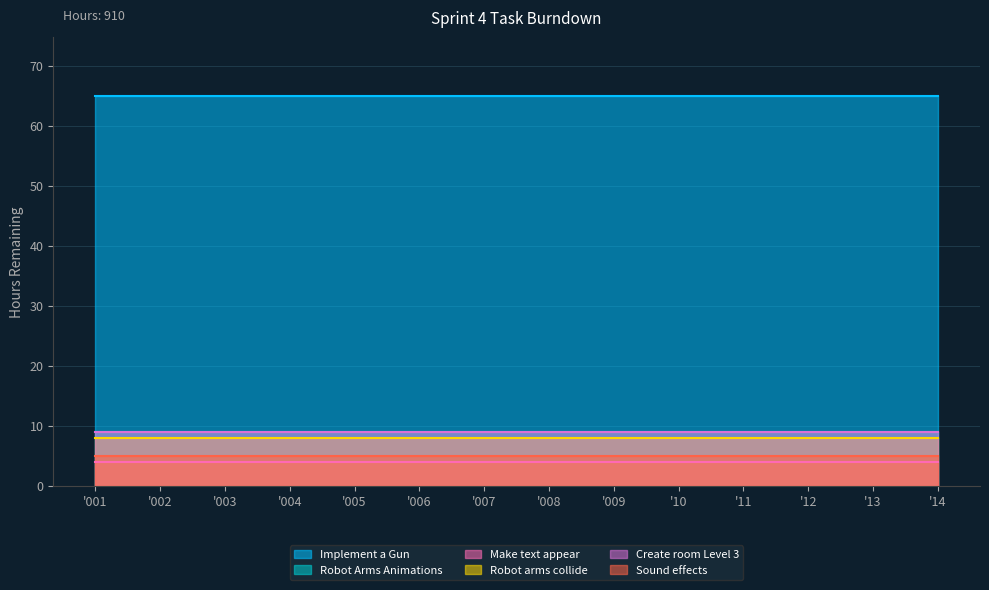

Does the chart display data point markers on the line(s)?

No